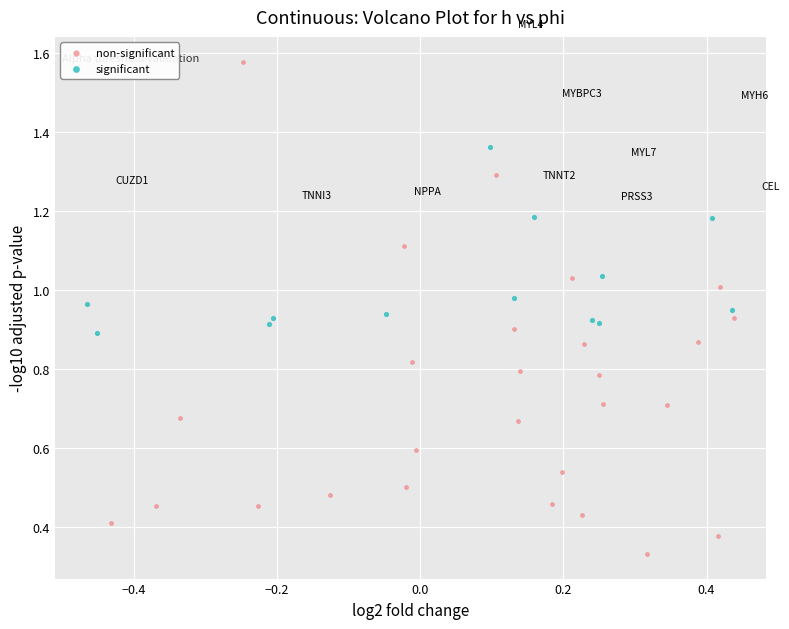

Which series contains the lowest Y value?

non-significant